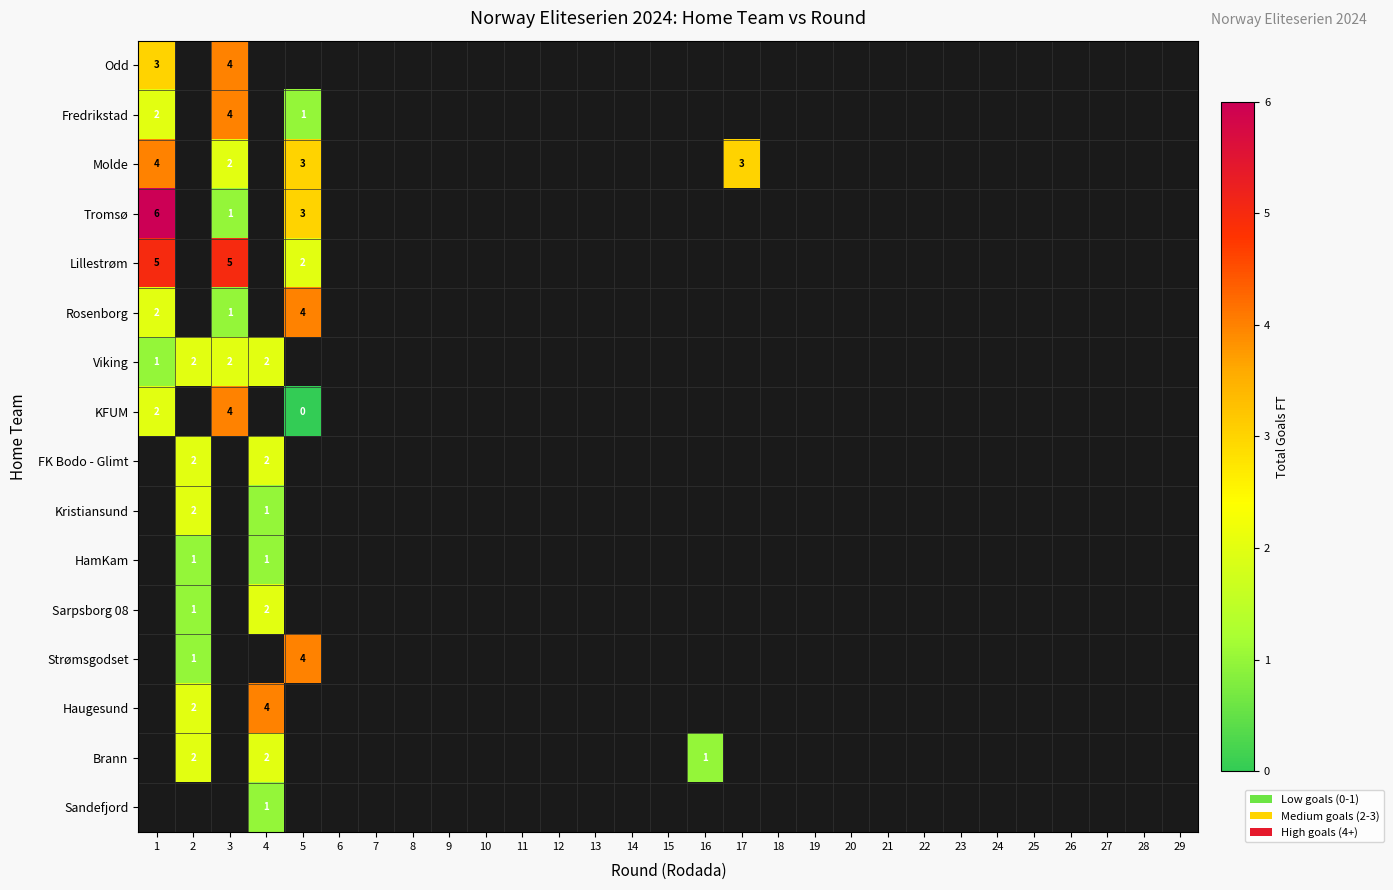

Which series has the largest range (max minus min)?

Tromsø